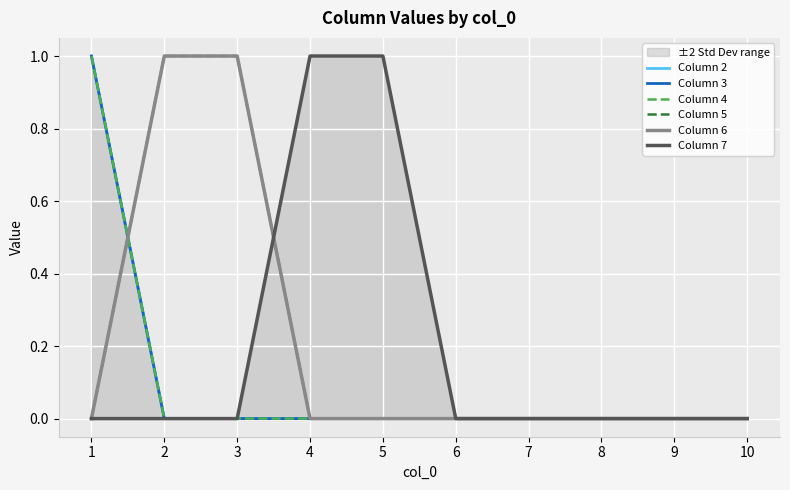

Reading left to right, extract all data points from this chart.

Column 2: 1	0	0	0	0	0	0	0	0	0
Column 3: 1	0	0	0	0	0	0	0	0	0
Column 4: 1	0	0	0	0	0	0	0	0	0
Column 5: 0	1	1	0	0	0	0	0	0	0
Column 6: 0	1	1	0	0	0	0	0	0	0
Column 7: 0	0	0	1	1	0	0	0	0	0